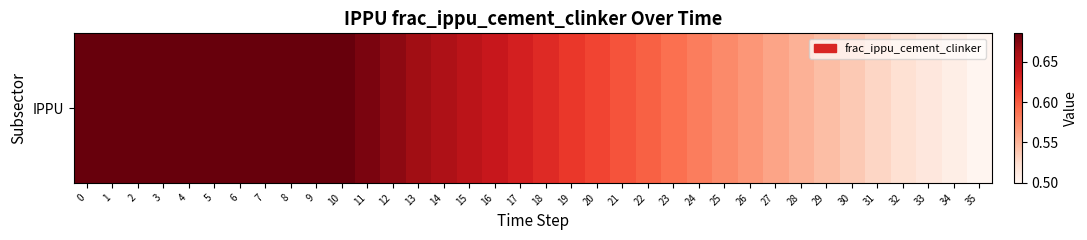

Reading left to right, transcribe all the data shown in this chart.

0.7	0.7	0.7	0.7	0.7	0.7	0.7	0.7	0.7	0.7	0.7	0.7	0.7	0.7	0.7	0.6	0.6	0.6	0.6	0.6	0.6	0.6	0.6	0.6	0.6	0.6	0.6	0.6	0.6	0.5	0.5	0.5	0.5	0.5	0.5	0.5